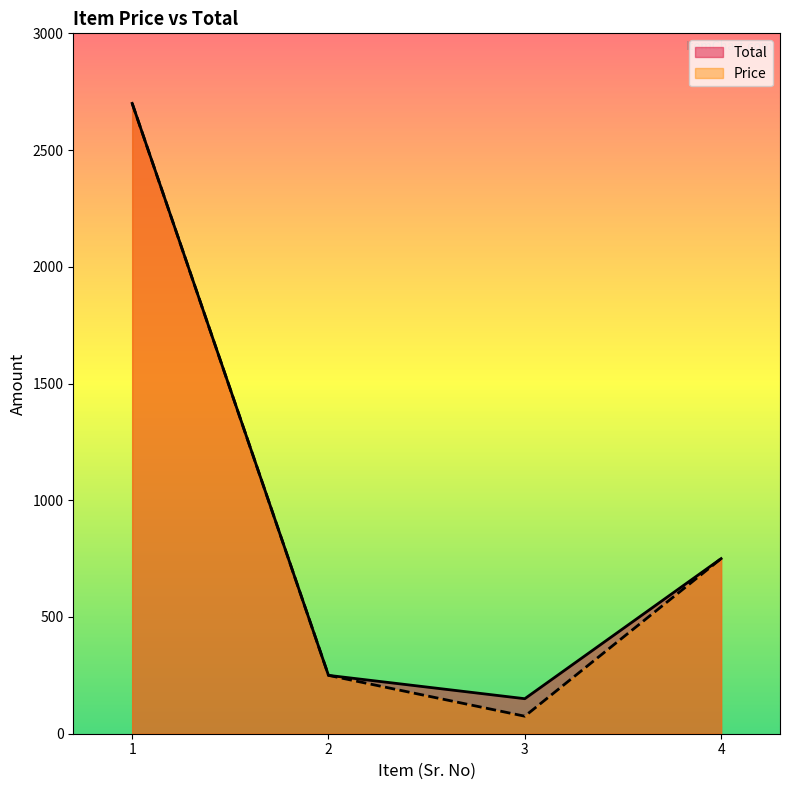

Reading left to right, list all the values displayed in this chart.

Total: 1=2700	2=250	3=150	4=750
Price: 1=2700	2=250	3=75	4=750